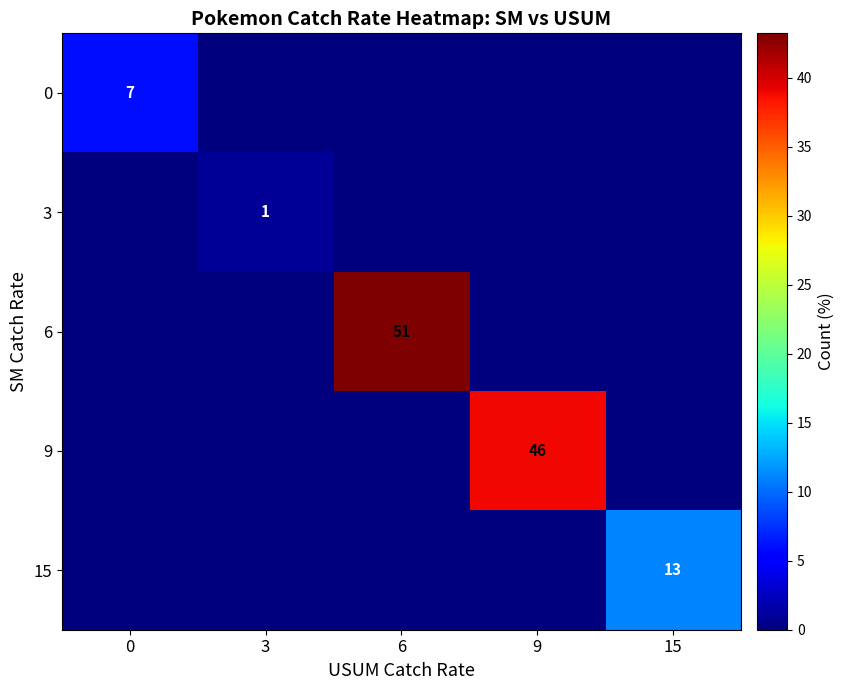

How many values in the 3 series exceed 0?

1